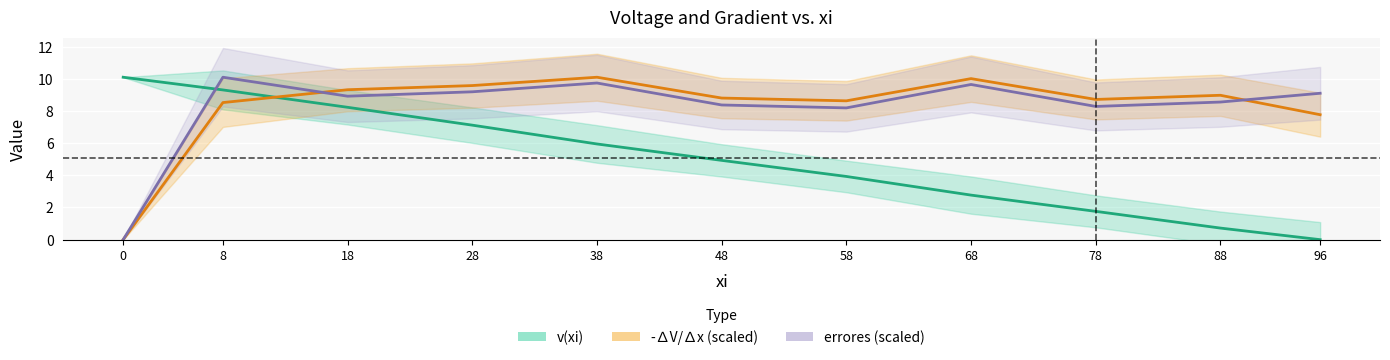

At which category is the sum across all series the highest?

8